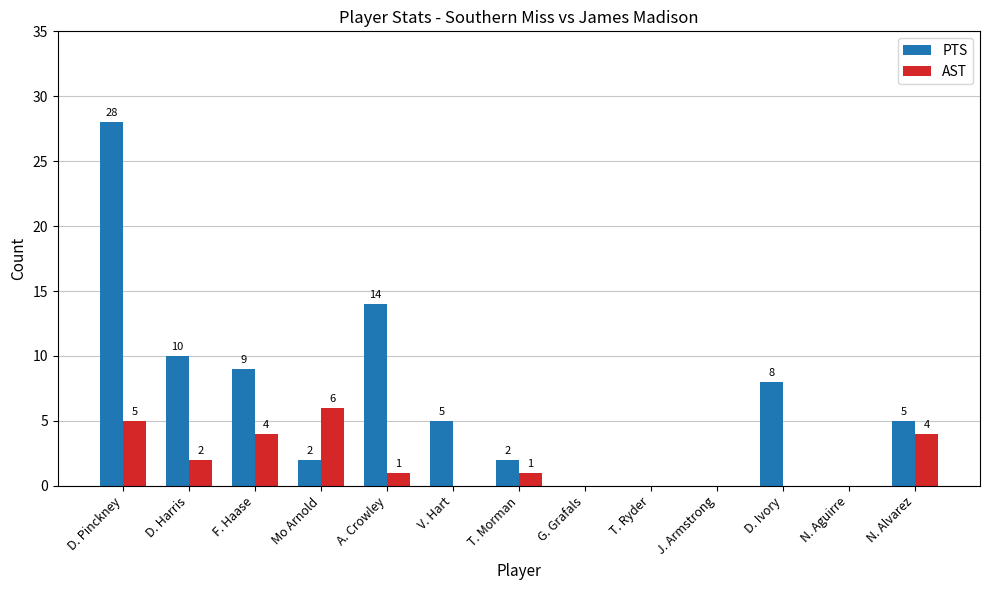

Reading left to right, transcribe all the data shown in this chart.

PTS: 28	10	9	2	14	5	2	0	0	0	8	0	5
AST: 5	2	4	6	1	0	1	0	0	0	0	0	4